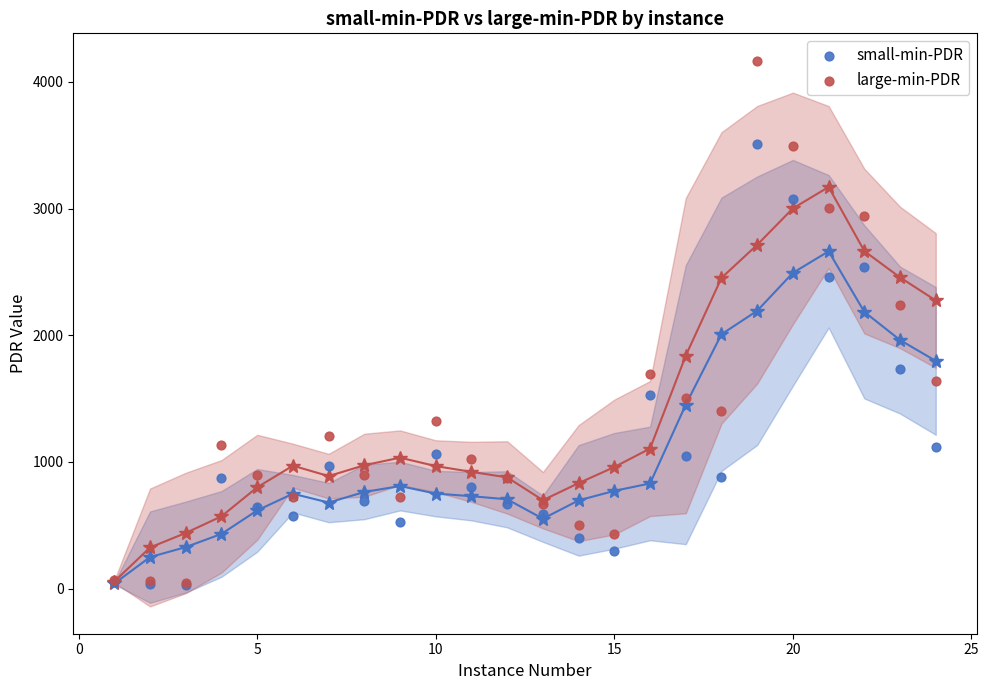

In the large-min-PDR series, what Y value is closest to 2106?

2242